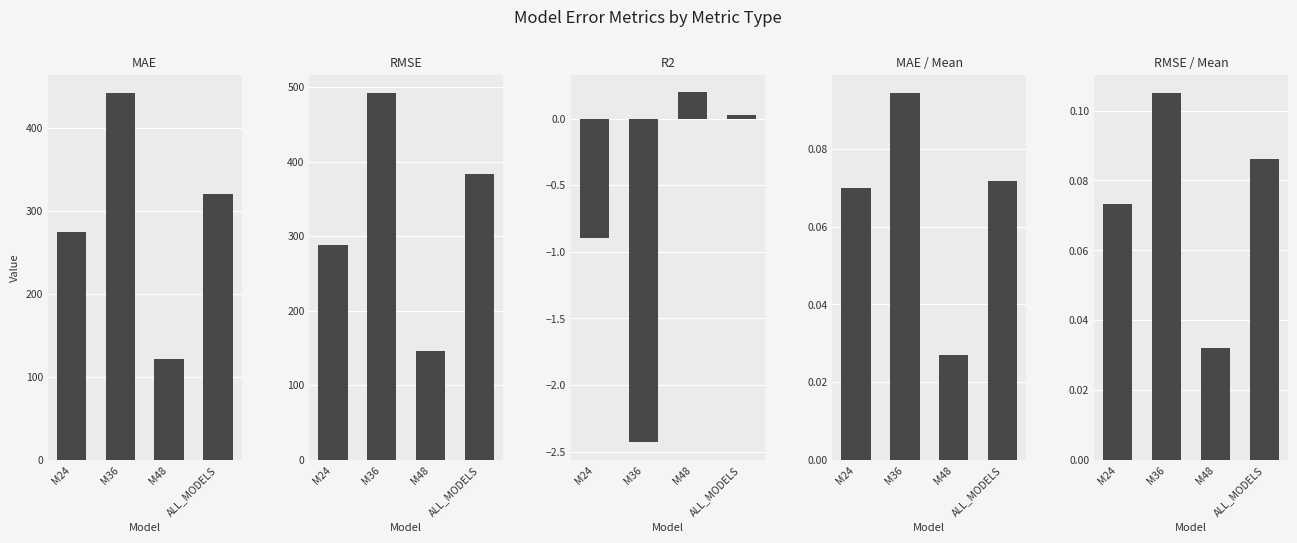

What is the average value of the R2 series?

-0.8